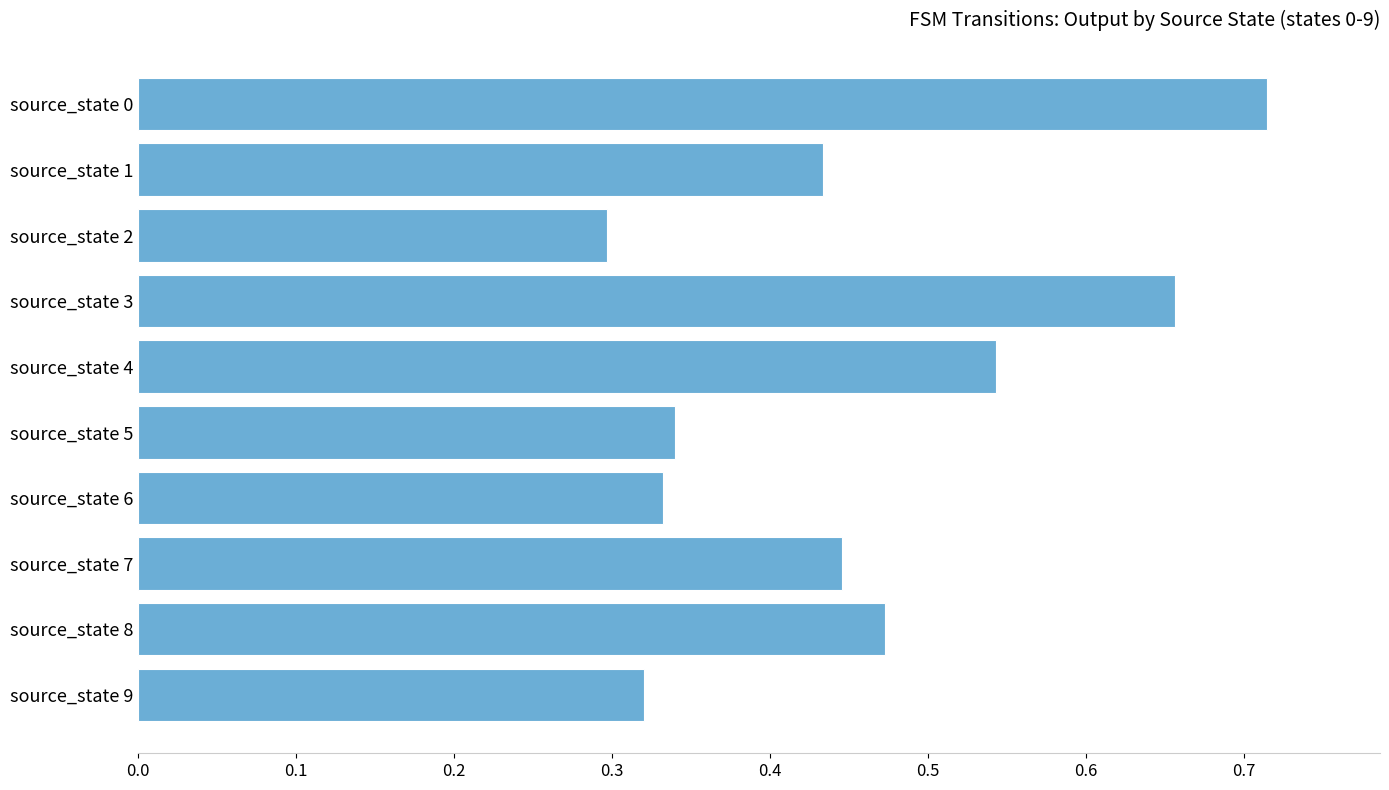

The value at source_state 0 is 1.1. True or false?

False